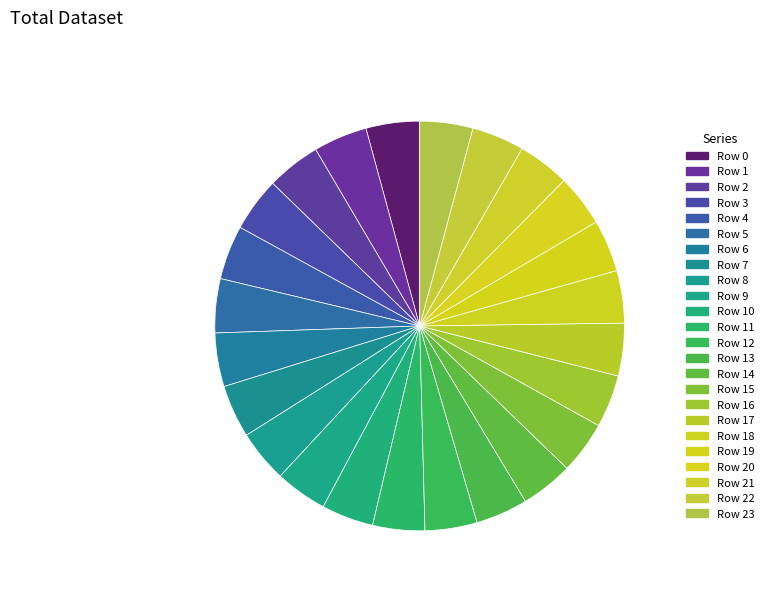

Is there any slice that represents more than half of the pie?

No